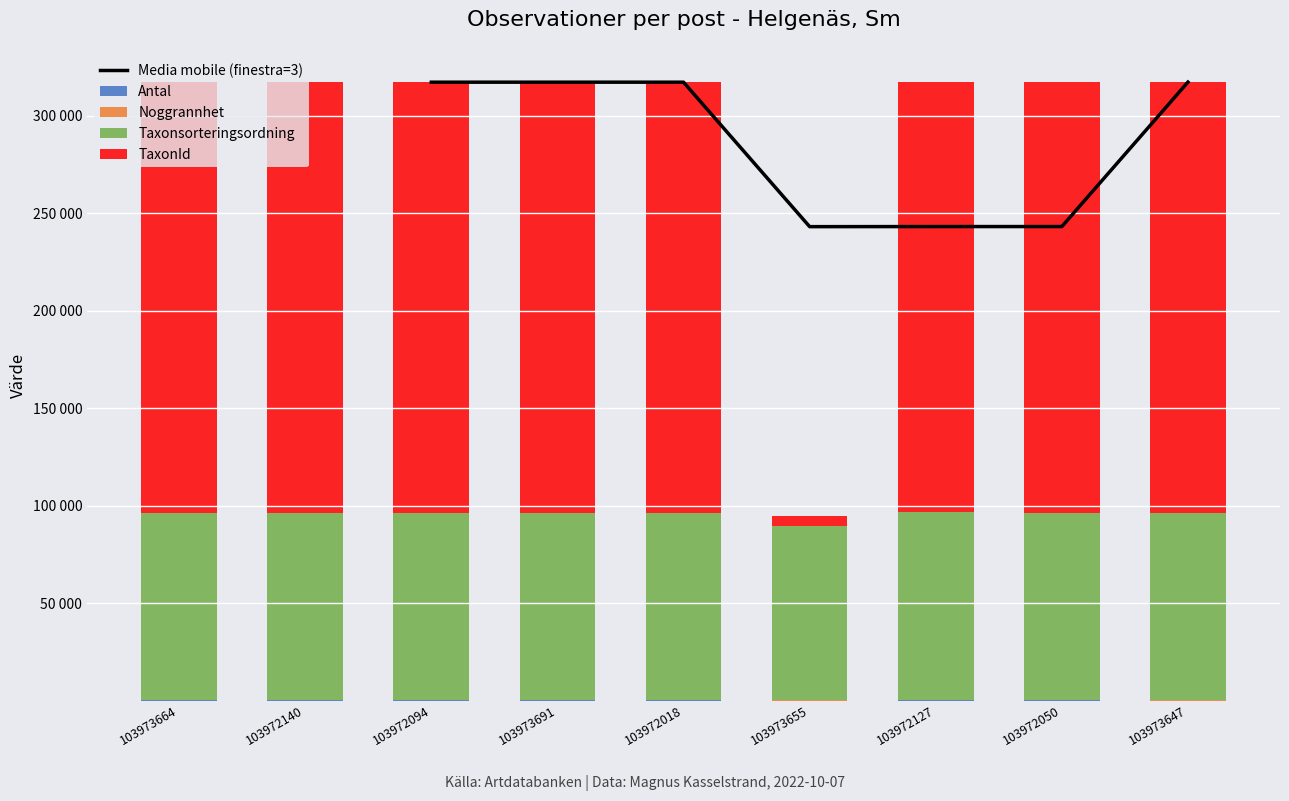

What is the approximate value of Noggrannhet at 103972094, to the nearest 5?

10